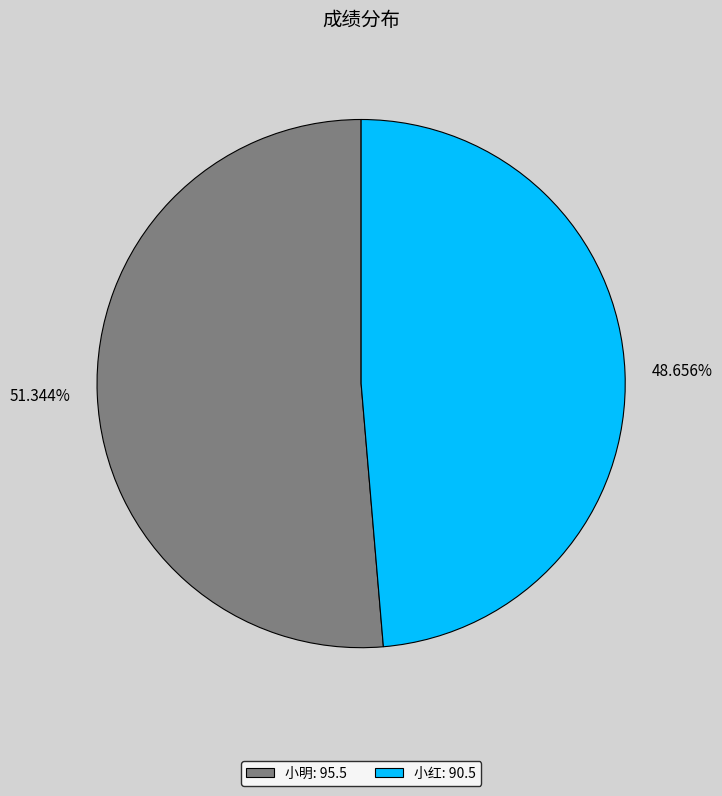

Rank the categories by value from highest to lowest.

小明, 小红